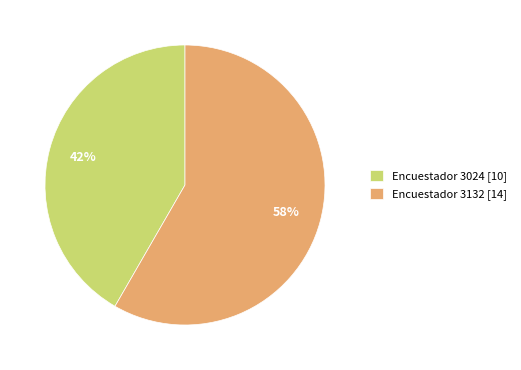

Is the sum of Encuestador 3132 [14] and Encuestador 3024 [10] greater than half?

Yes